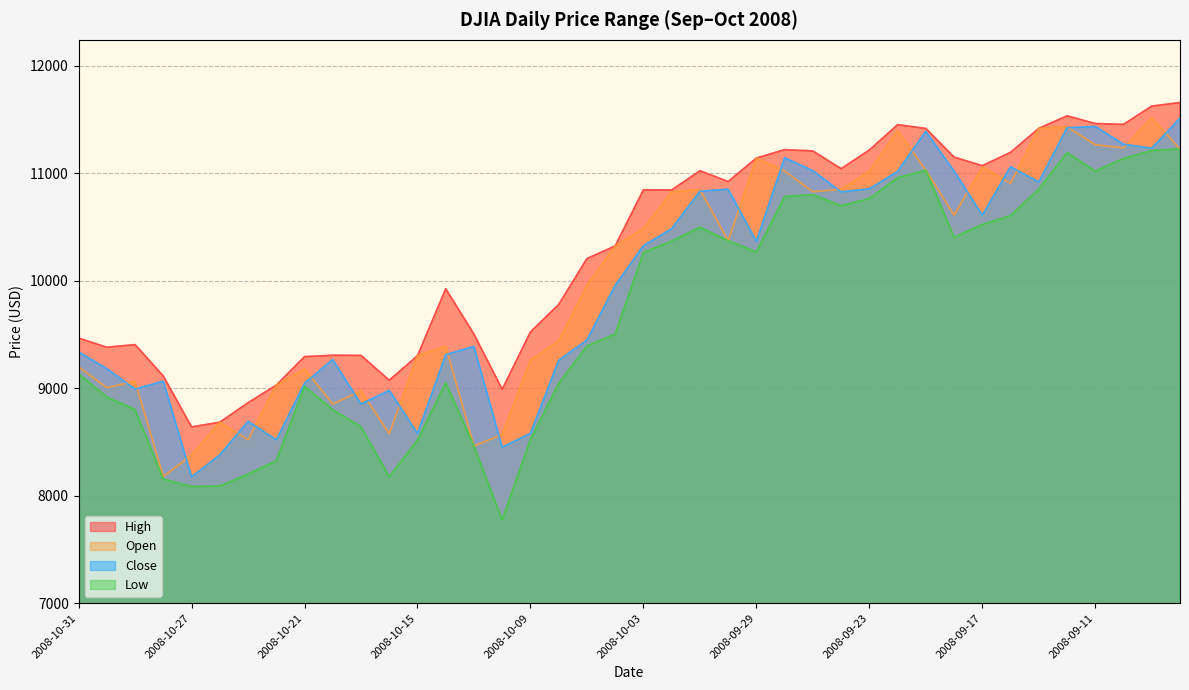

What is the sum of all High values?

411974.5